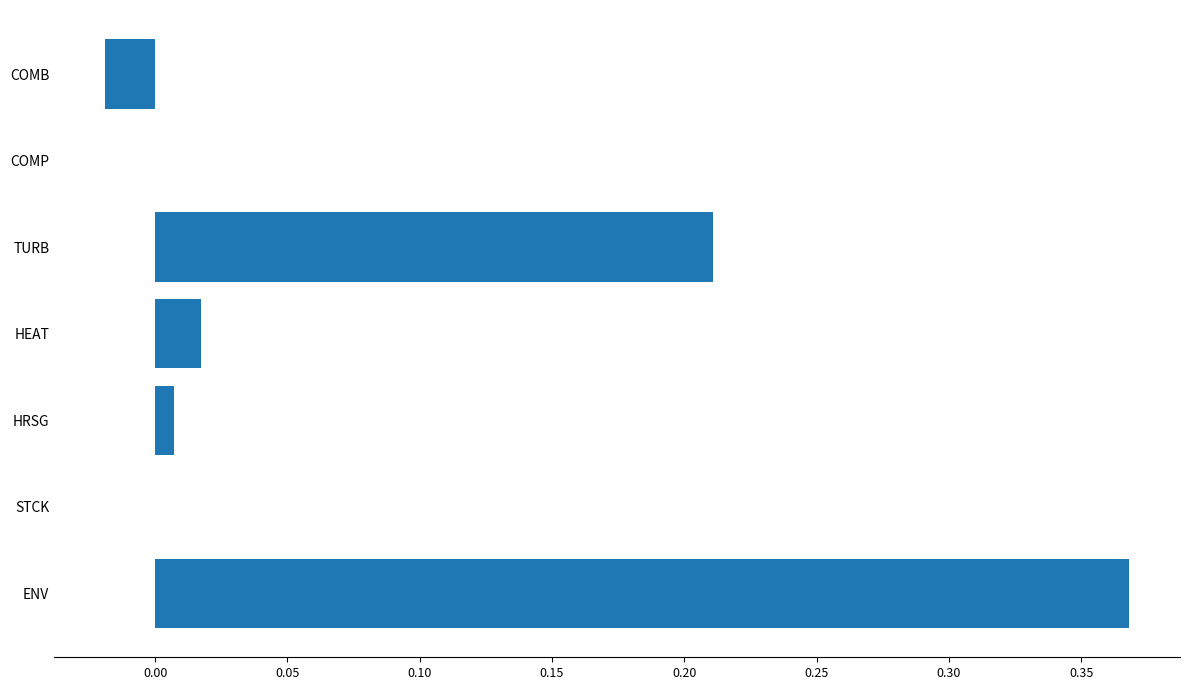

Which label corresponds to the largest value in the chart?

ENV